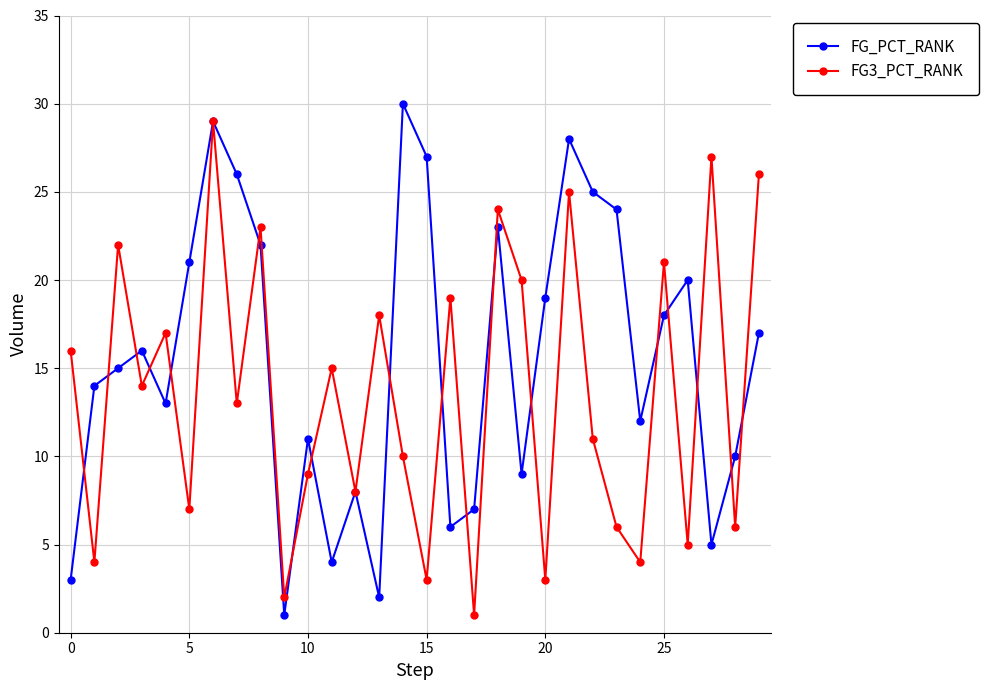

How many categories are shown in the chart?

30